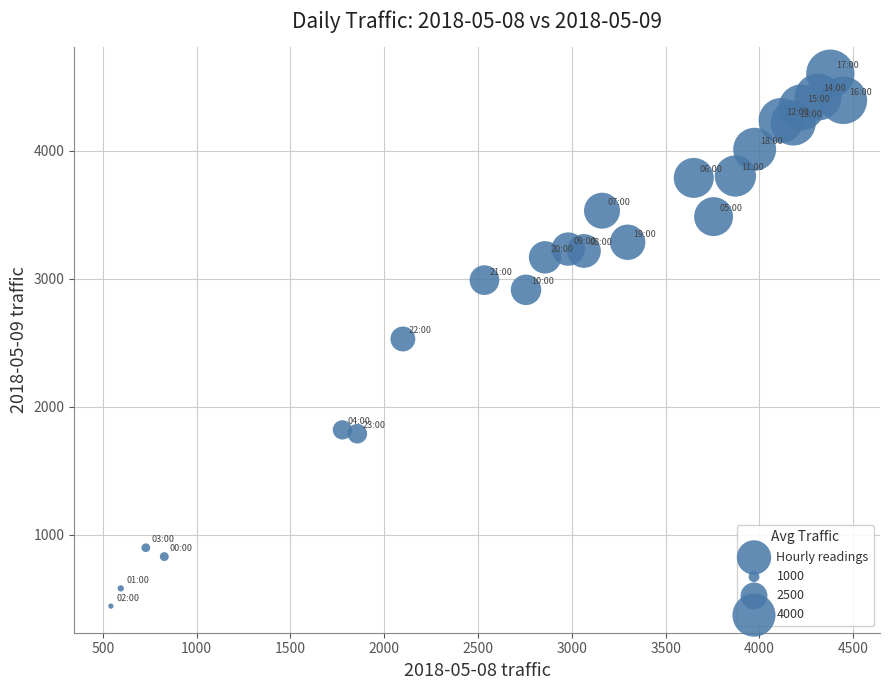

What is the range of X values (max minus min)?

3905.2